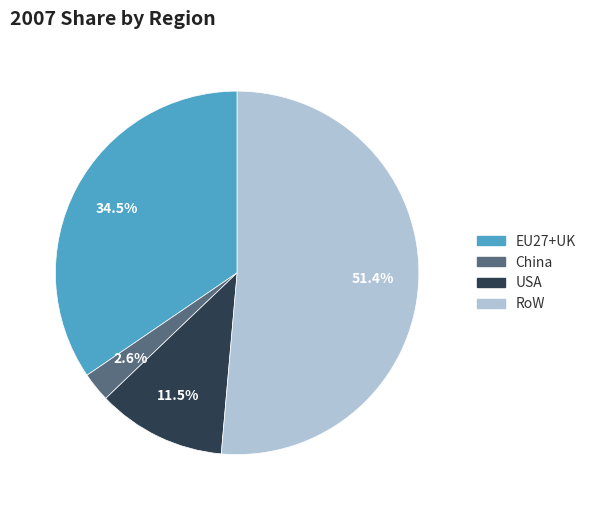

The EU27+UK slice represents 29% of the pie. True or false?

False